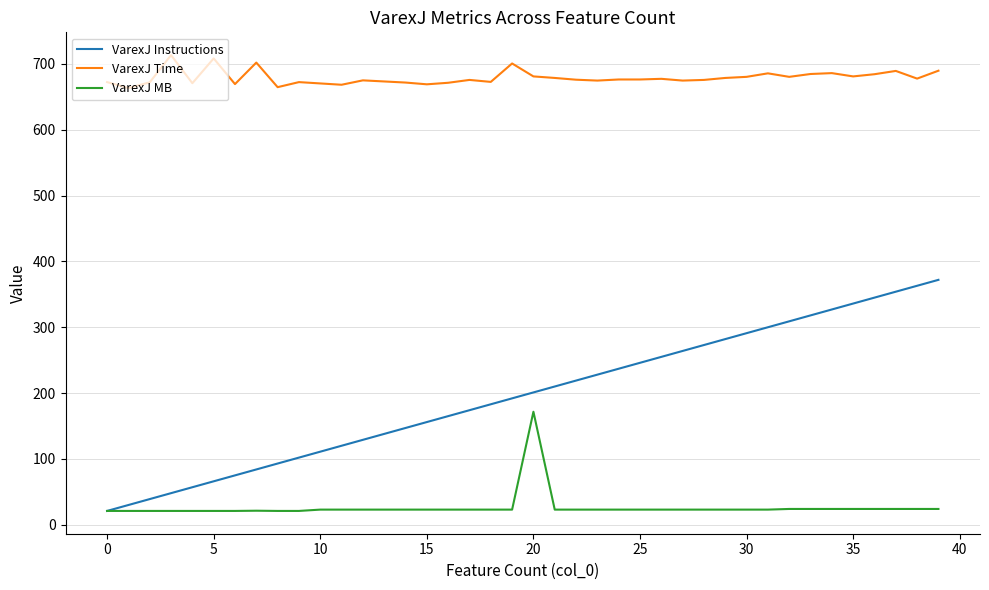

How many lines are shown in the chart?

3